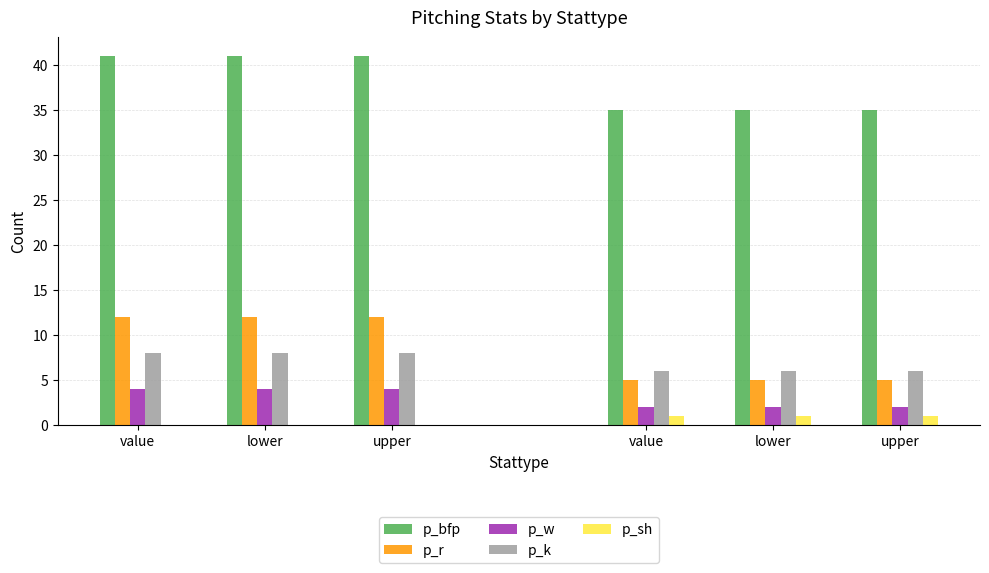

The value of p_sh at lower is 0. True or false?

False